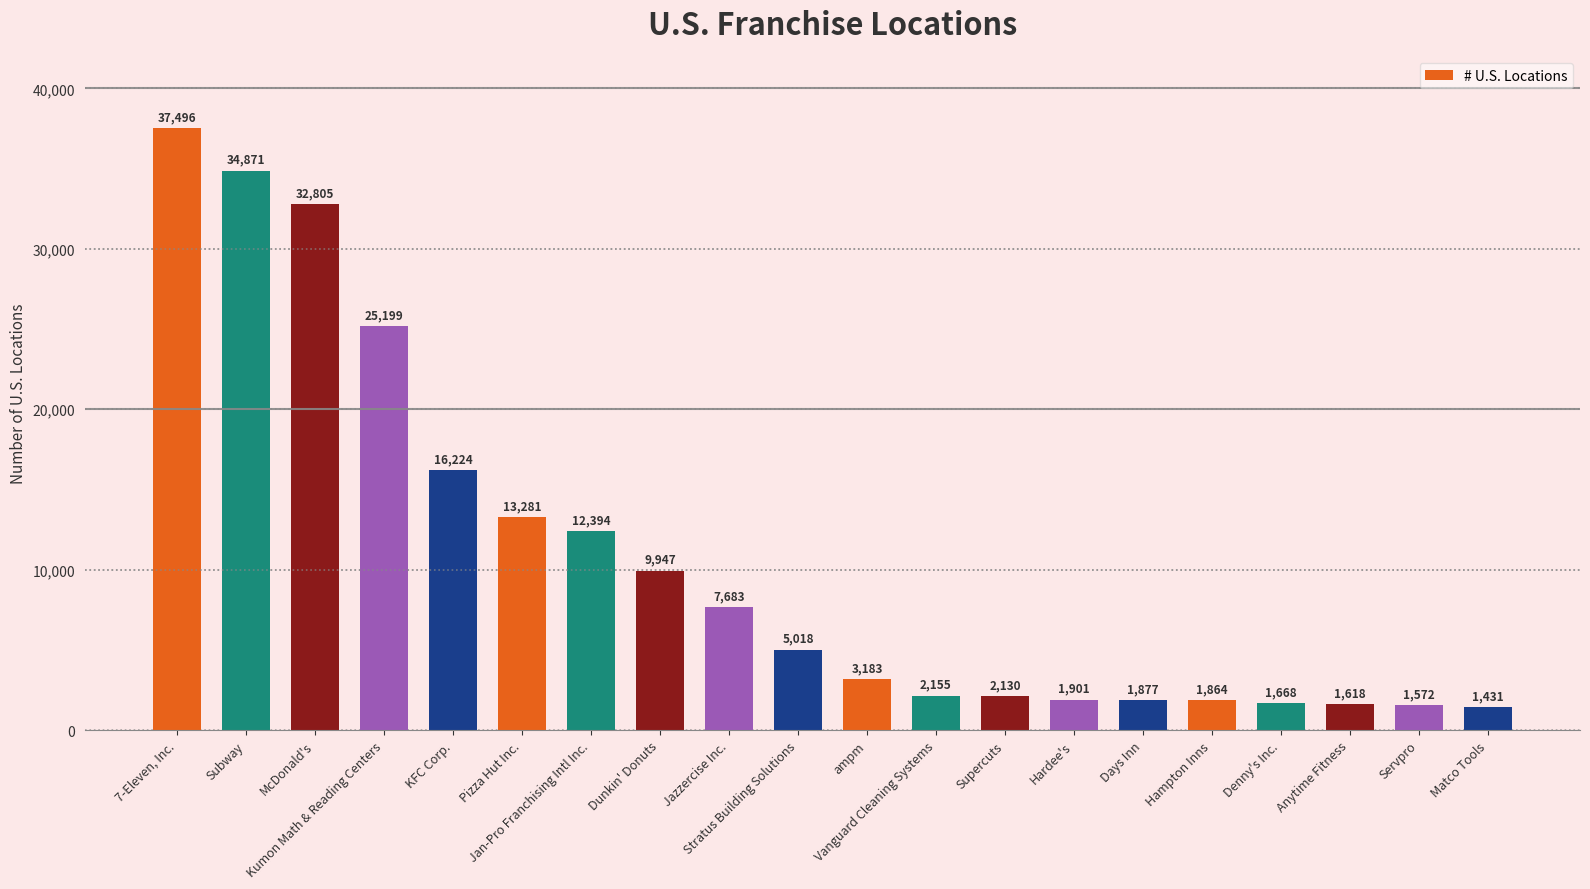

Is it true that the value at Stratus Building Solutions is 6890?

False